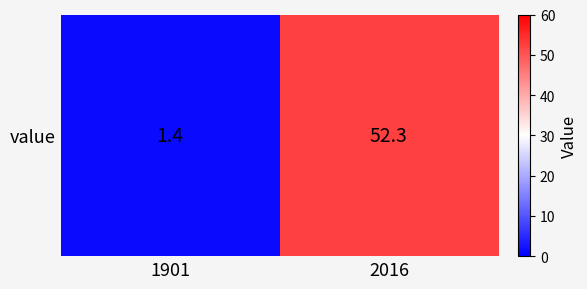

What is the maximum value shown in the chart?

52.3